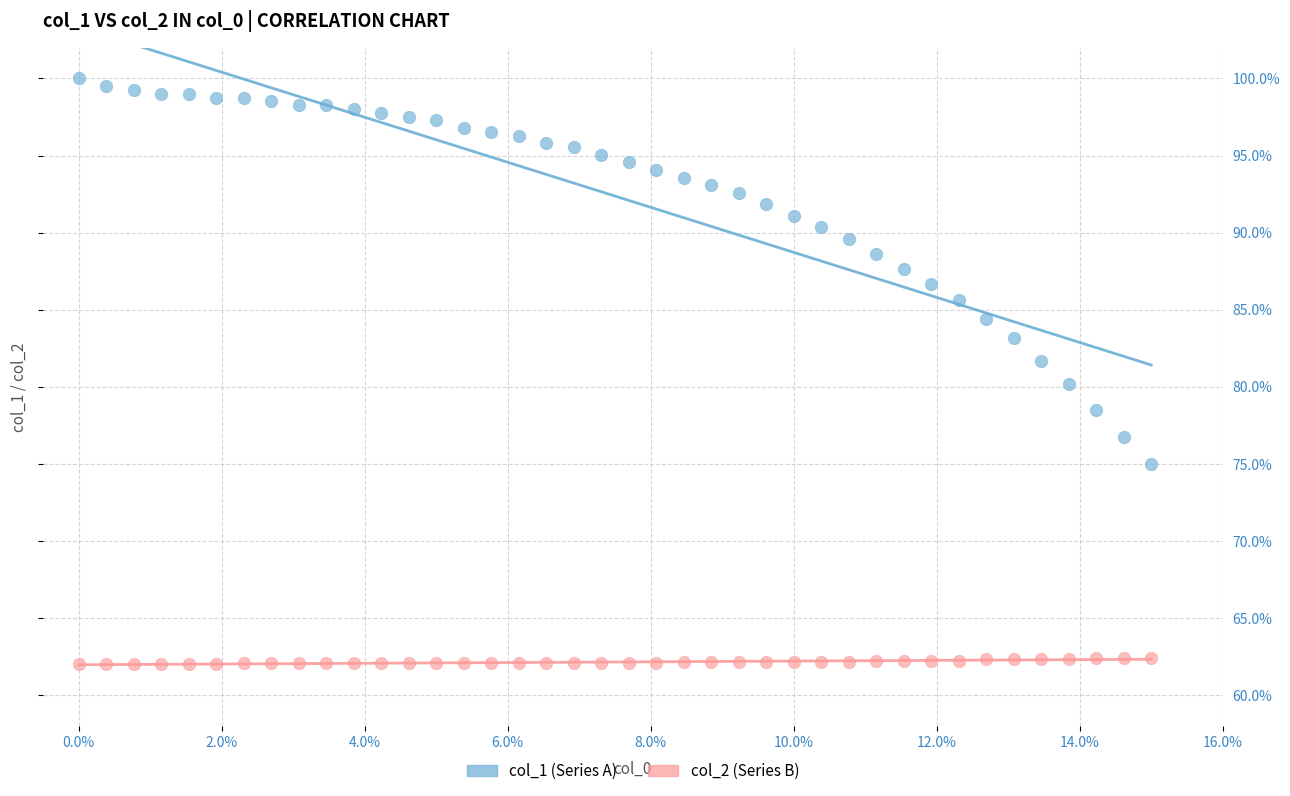

Which series contains the lowest Y value?

col_2 (Series B)